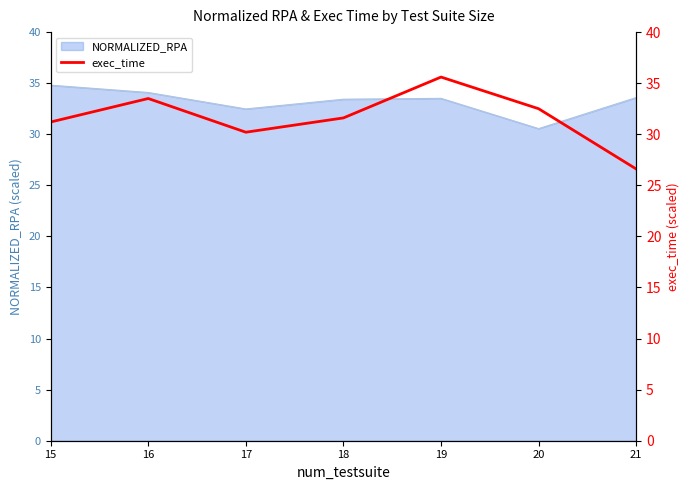

Reading right to left, what are all the values shown in this chart?

26.6	32.5	35.6	31.6	30.2	33.5	31.2